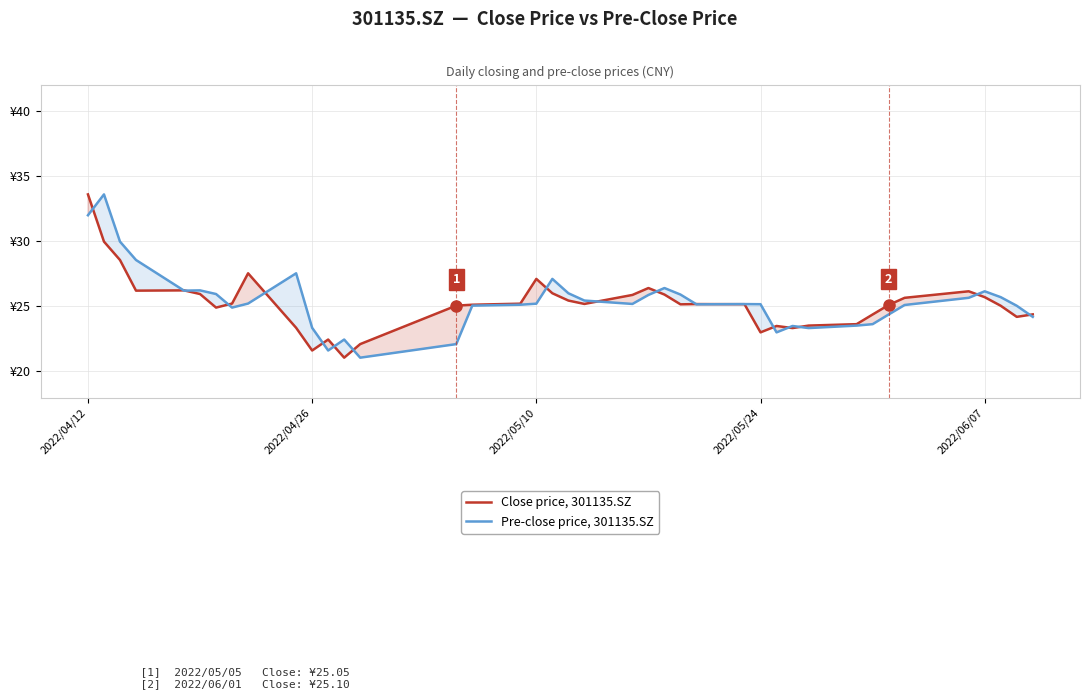

At which category is the sum across all series the highest?

2022/04/12